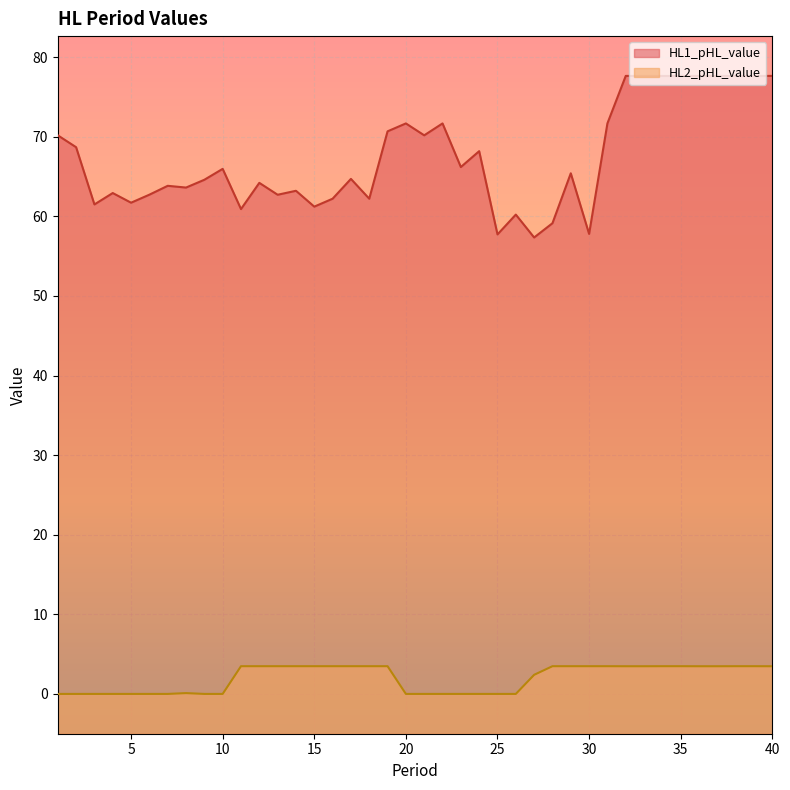

List the series in order of their peak value, highest first.

HL1_pHL_value, HL2_pHL_value